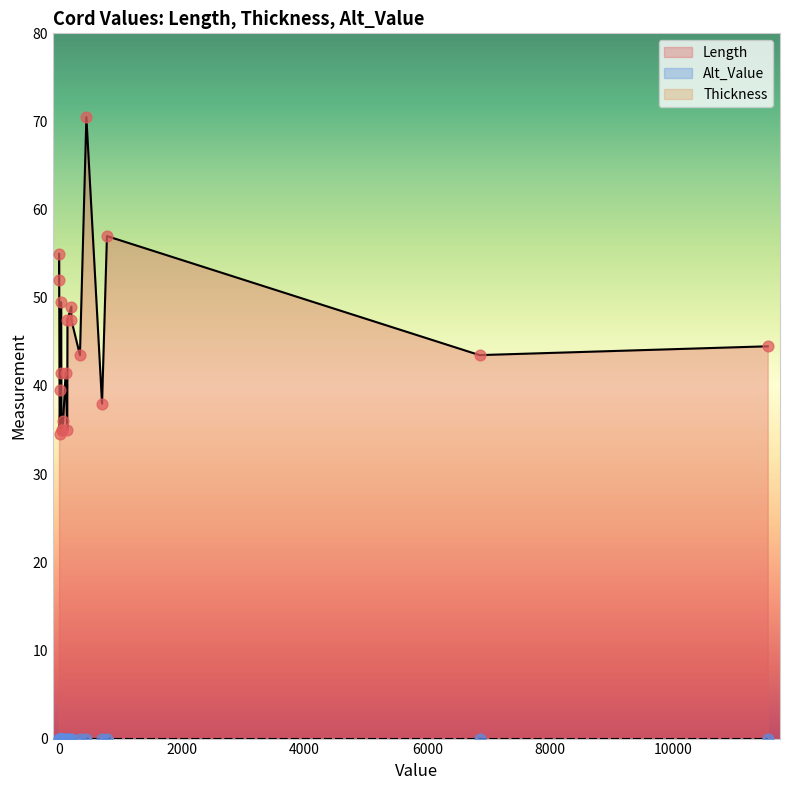

At how many categories does at least one series exceed 2?

20